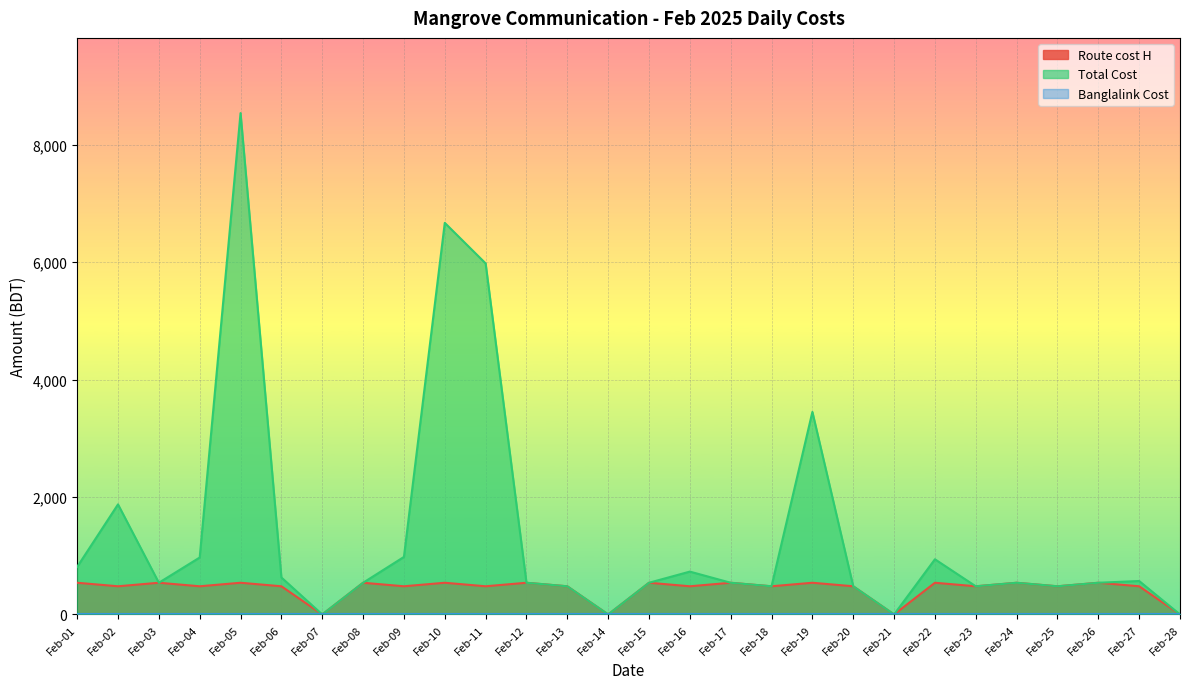

Which has a higher value, Feb-28 or Feb-23?

Feb-23